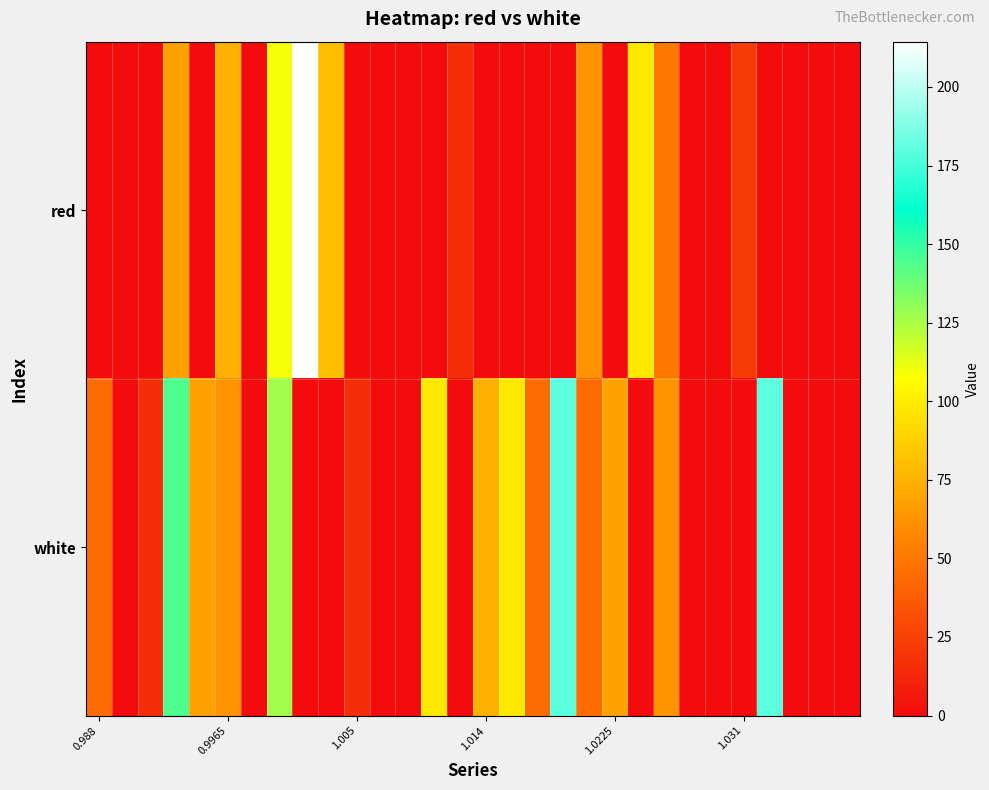

At how many categories does at least one series exceed 61?

15